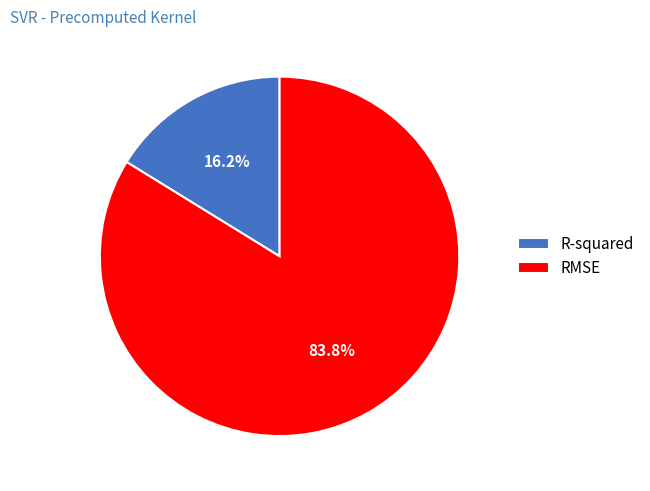

Is there any slice that represents more than half of the pie?

Yes